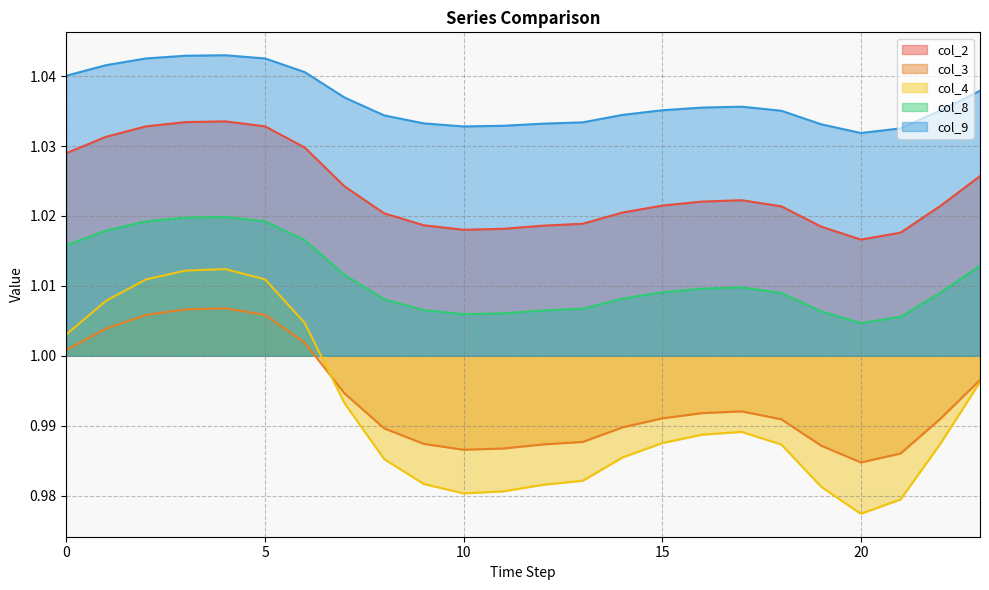

Reading left to right, what are all the values shown in this chart?

col_2: 0=1.0	1=1.0	2=1.0	3=1.0	4=1.0	5=1.0	6=1.0	7=1.0	8=1.0	9=1.0	10=1.0	11=1.0	12=1.0	13=1.0	14=1.0	15=1.0	16=1.0	17=1.0	18=1.0	19=1.0	20=1.0	21=1.0	22=1.0	23=1.0
col_3: 0=1.0	1=1.0	2=1.0	3=1.0	4=1.0	5=1.0	6=1.0	7=1.0	8=1.0	9=1.0	10=1.0	11=1.0	12=1.0	13=1.0	14=1.0	15=1.0	16=1.0	17=1.0	18=1.0	19=1.0	20=1.0	21=1.0	22=1.0	23=1.0
col_4: 0=1.0	1=1.0	2=1.0	3=1.0	4=1.0	5=1.0	6=1.0	7=1.0	8=1.0	9=1.0	10=1.0	11=1.0	12=1.0	13=1.0	14=1.0	15=1.0	16=1.0	17=1.0	18=1.0	19=1.0	20=1.0	21=1.0	22=1.0	23=1.0
col_8: 0=1.0	1=1.0	2=1.0	3=1.0	4=1.0	5=1.0	6=1.0	7=1.0	8=1.0	9=1.0	10=1.0	11=1.0	12=1.0	13=1.0	14=1.0	15=1.0	16=1.0	17=1.0	18=1.0	19=1.0	20=1.0	21=1.0	22=1.0	23=1.0
col_9: 0=1.0	1=1.0	2=1.0	3=1.0	4=1.0	5=1.0	6=1.0	7=1.0	8=1.0	9=1.0	10=1.0	11=1.0	12=1.0	13=1.0	14=1.0	15=1.0	16=1.0	17=1.0	18=1.0	19=1.0	20=1.0	21=1.0	22=1.0	23=1.0